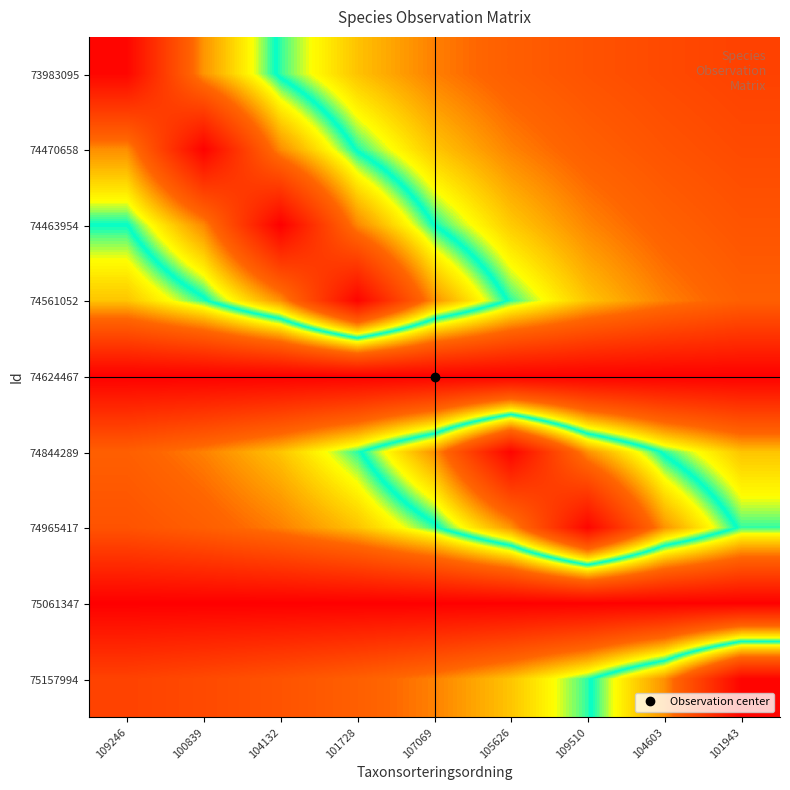

At which category is the sum across all series the highest?

104132